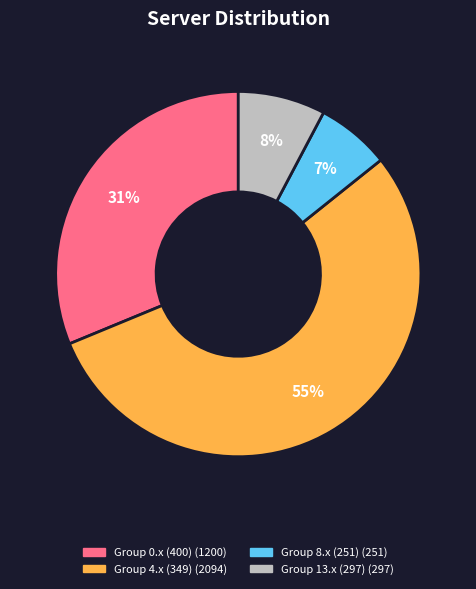

To the nearest percent, what is the difference between the largest and smallest slice percentages?

48%